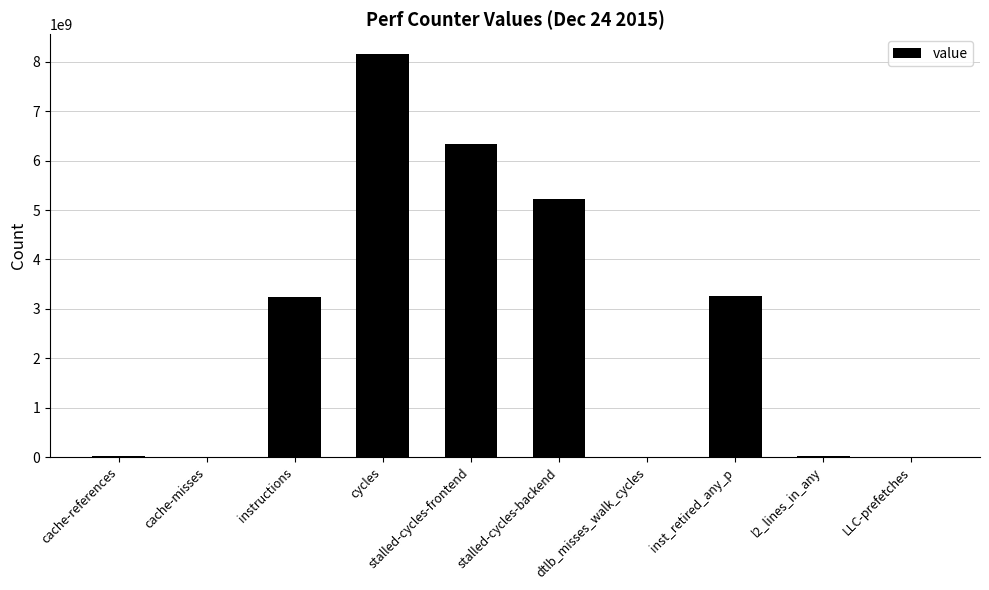

At which category does the chart reach its peak across all series?

cycles